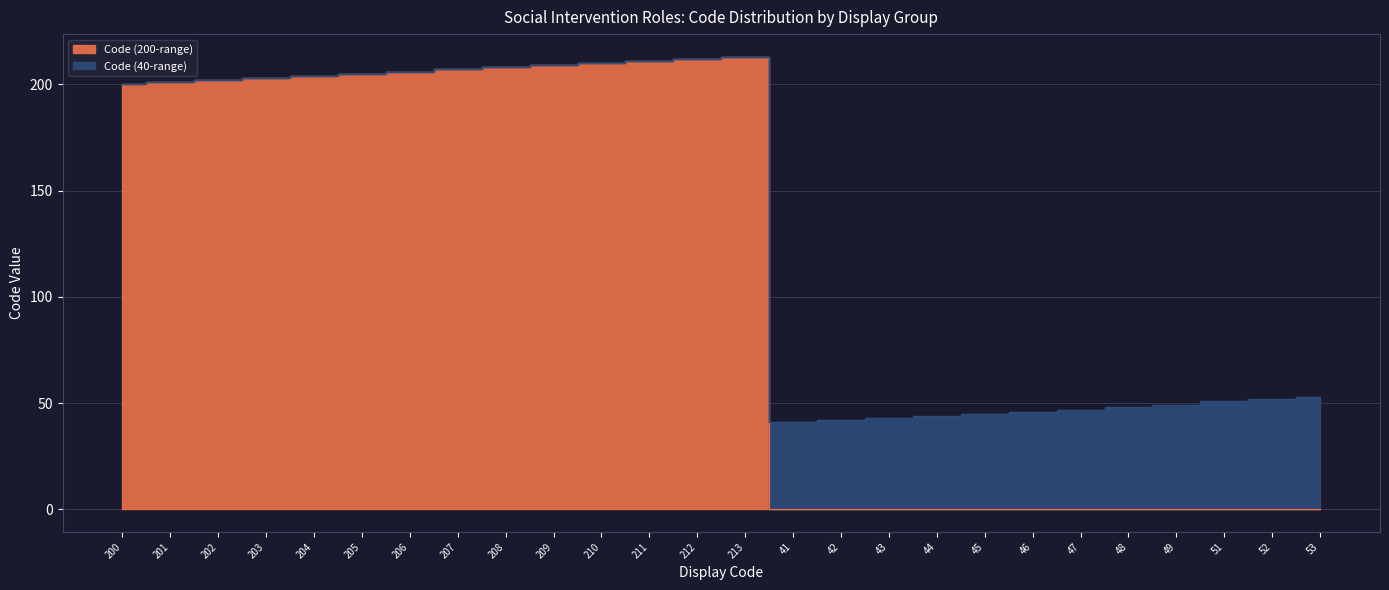

True or false: Code (200-range) and Code (40-range) cross at least once.

False